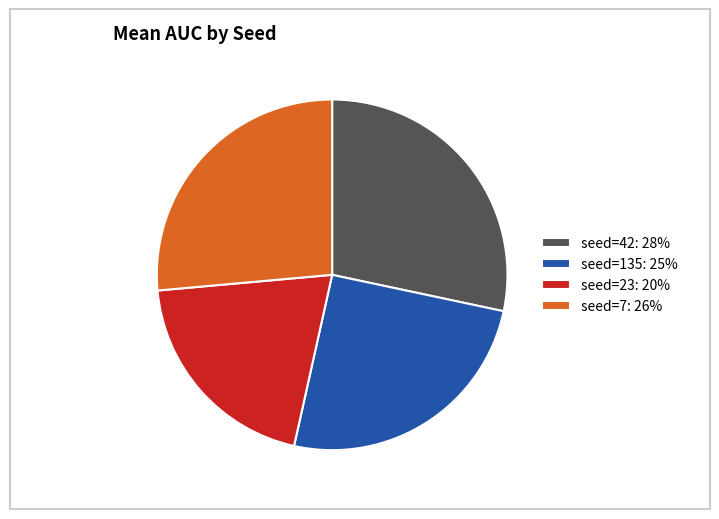

The seed=42: 28% slice represents 28% of the pie. True or false?

True